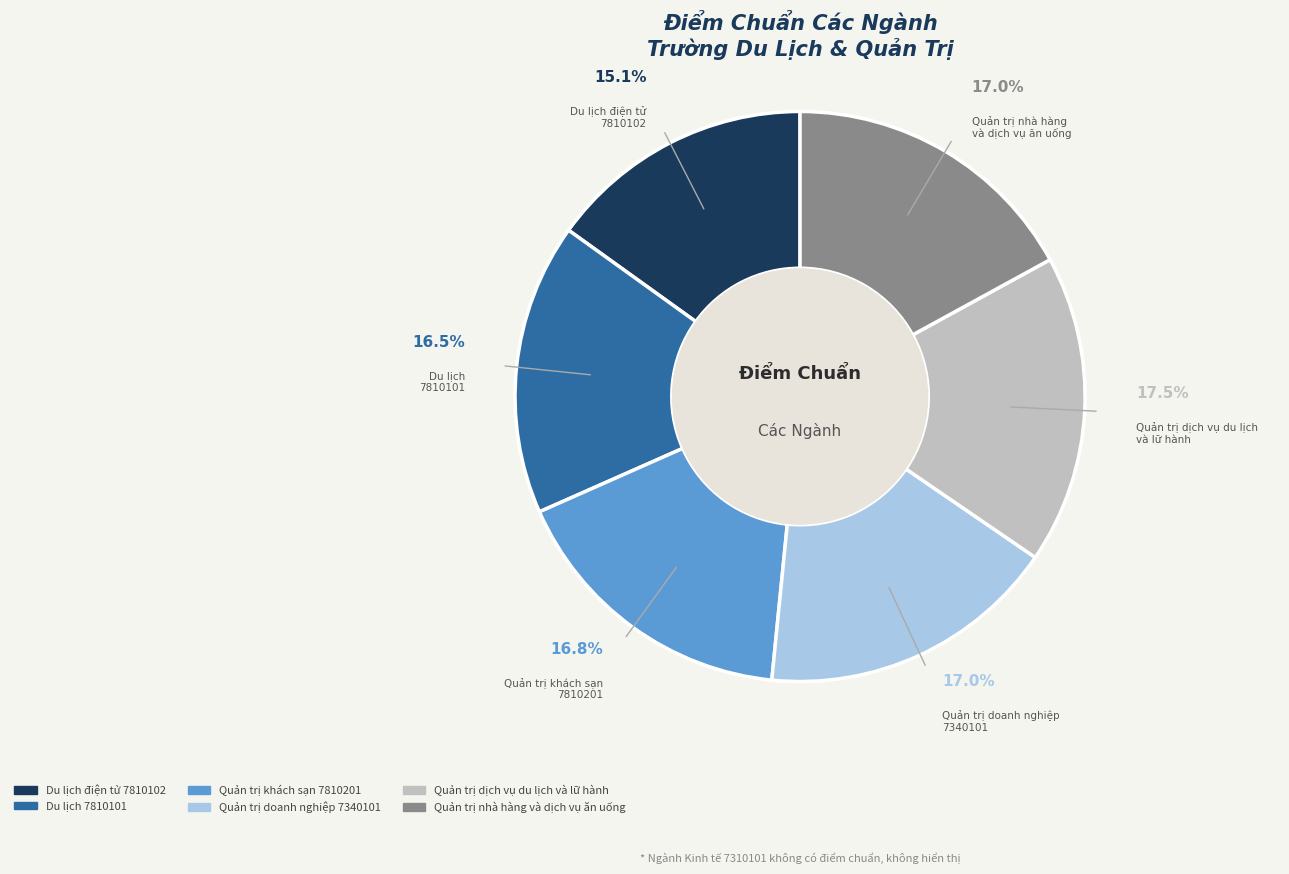

Does Quản trị dịch vụ du lịch và lữ hành account for over 50% of the chart?

No